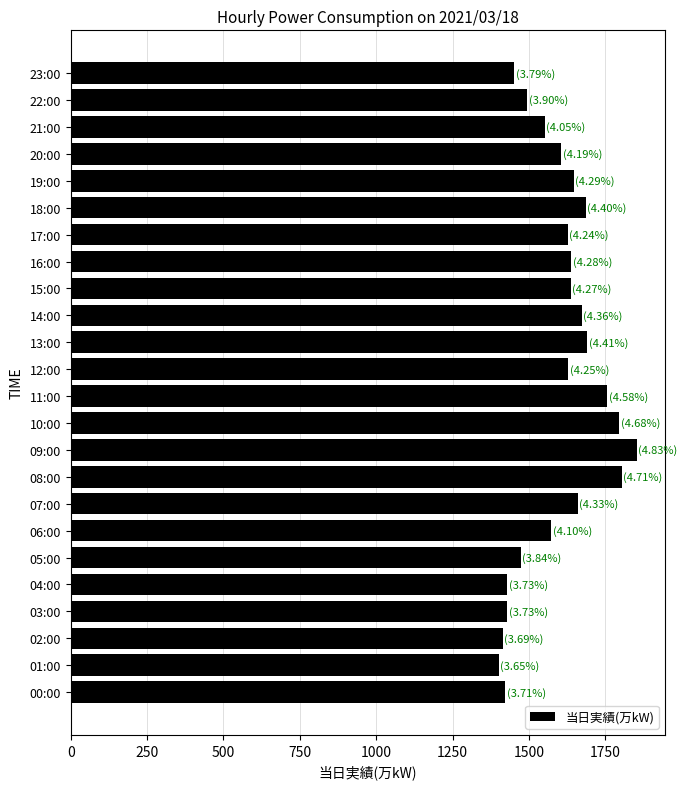

What is the sum of the values at 10:00 and 01:00?

3197